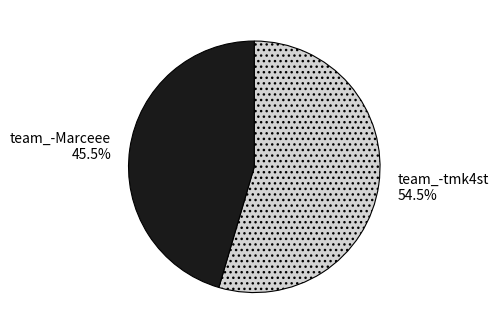

What percentage do team_-tmk4st and team_-Marceee together represent?

100.0%